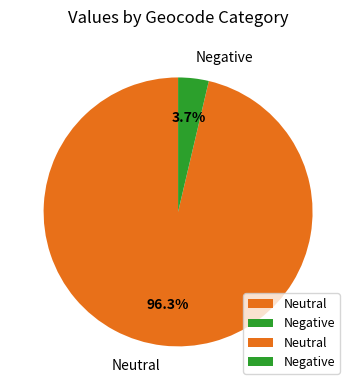

Which category accounts for the majority?

Neutral